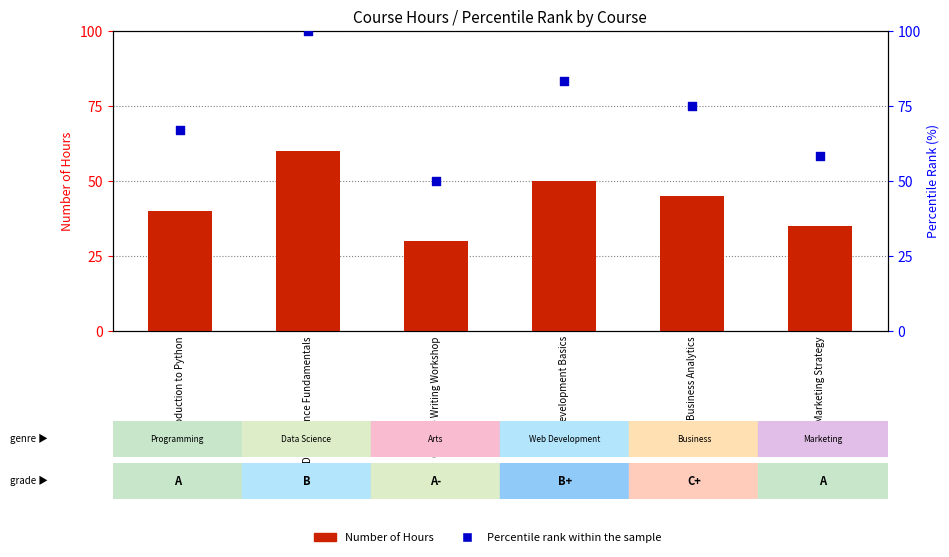

Which series contains the highest Y value?

Percentile rank within the sample